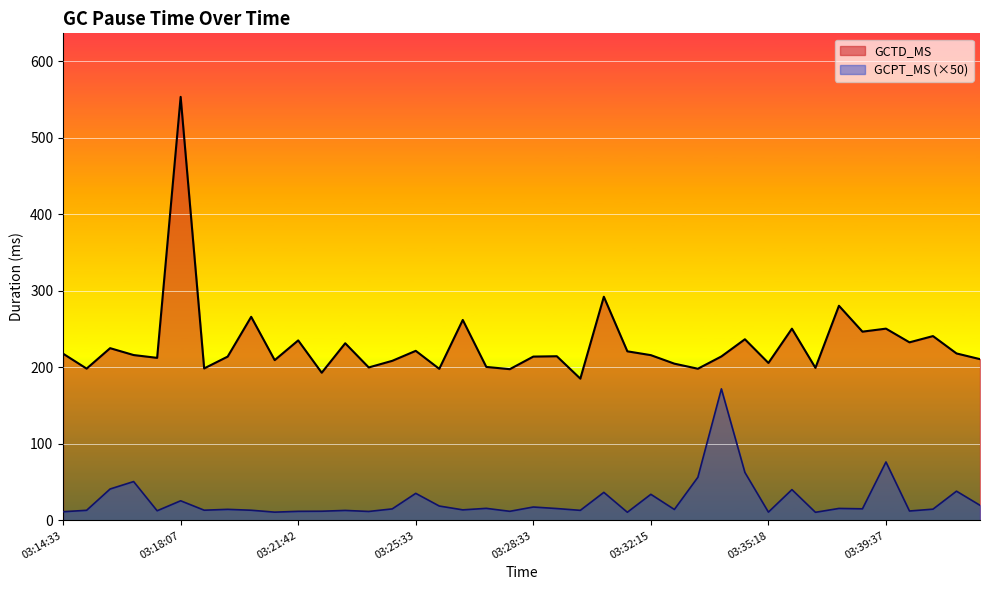

How many interior local peaks does the GCTD_MS series have?

14